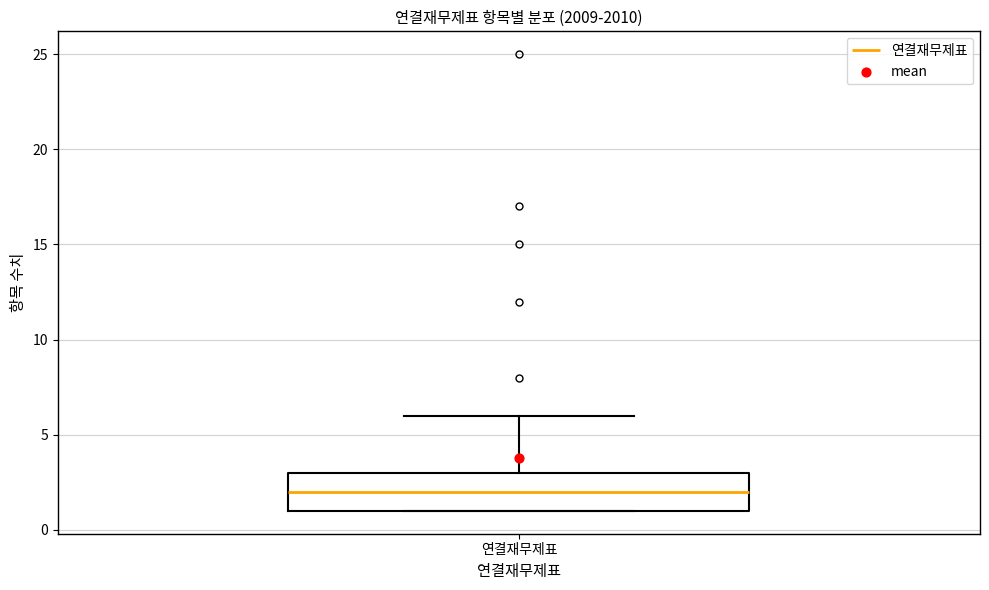

Read this box plot against the y-axis: the position of the median line, the range covered by the box, and the ends of both whiskers. The values are not printed on the chart, so give them approximately, as read against the axis.

median 2, box 1 to 3, whiskers 1 to 6